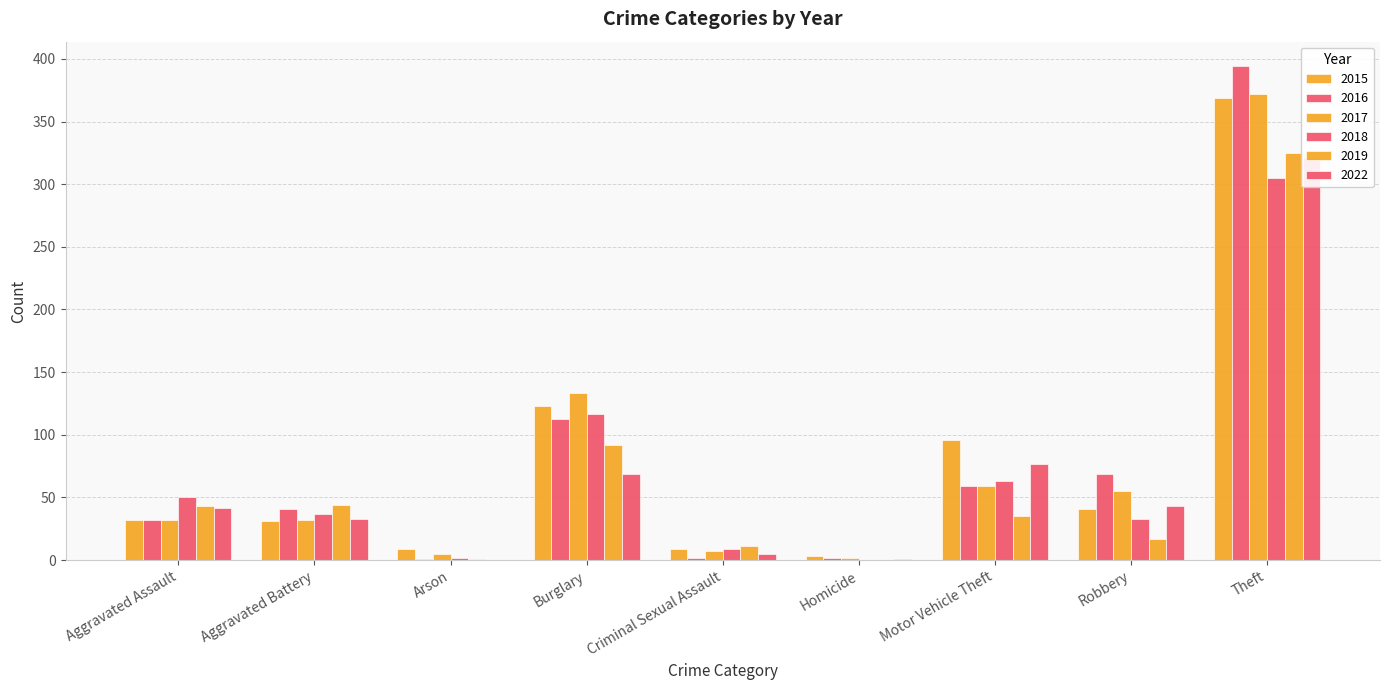

Are the bars horizontal?

No